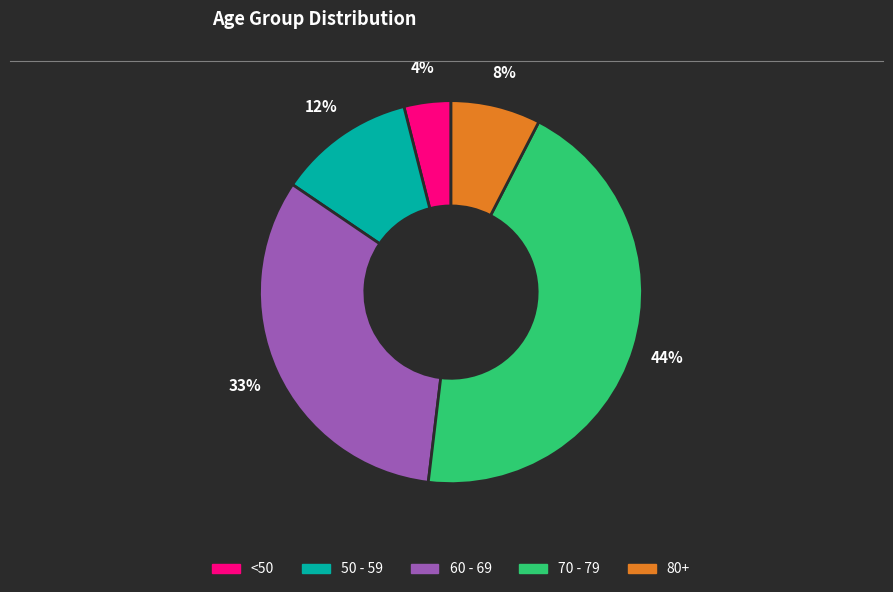

To the nearest percent, what is the difference between the largest and smallest slice percentages?

40%